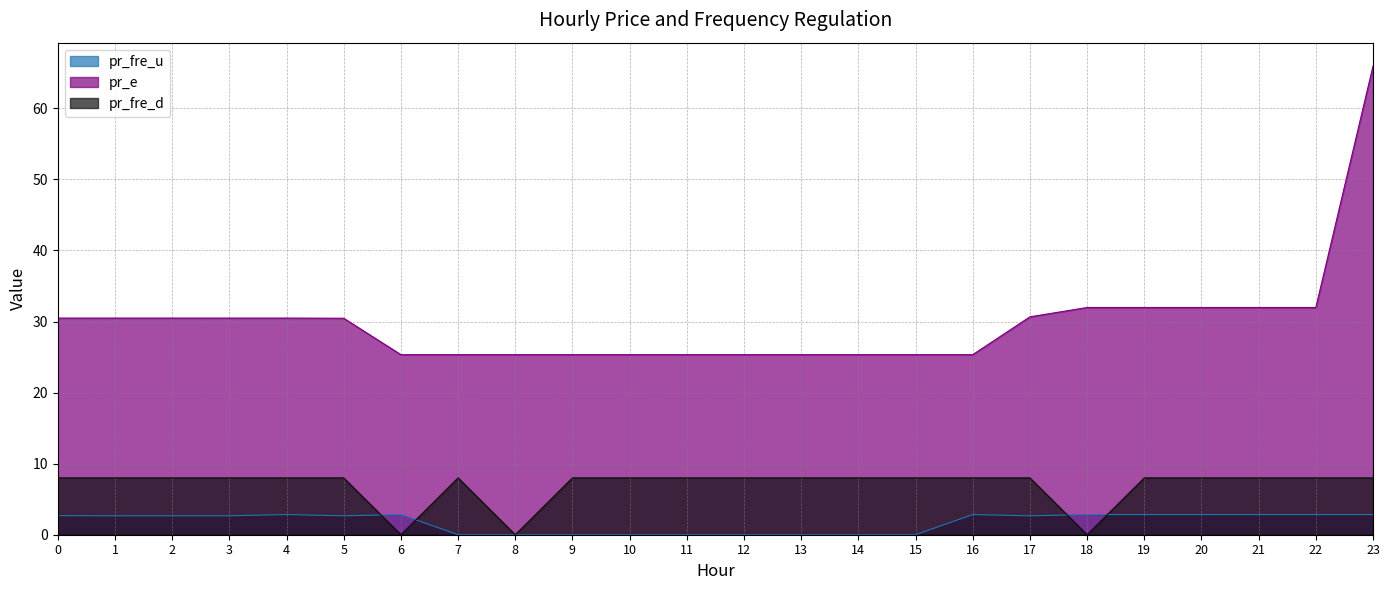

Read the pr_fre_d value at 2.

8.0